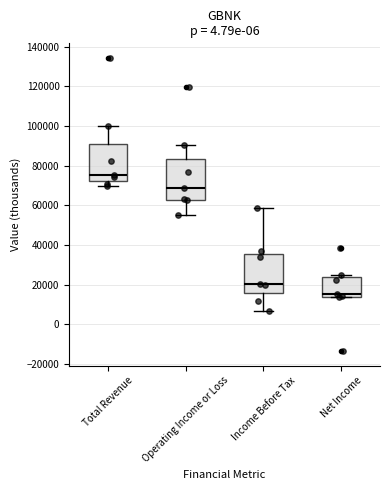

Reading left to right, read every box against the y-axis: the position of its median line, the range the box covers, and the ends of its whiskers. The values are not printed on the chart, so give them approximately, as read against the axis.

Total Revenue: median 76000, box 72000 to 92000, whiskers 70000 to 100000
Operating Income or Loss: median 68000, box 62000 to 84000, whiskers 54000 to 90000
Income Before Tax: median 20000, box 16000 to 36000, whiskers 6000 to 58000
Net Income: median 16000, box 14000 to 24000, whiskers 14000 to 24000 (just above the box's upper edge)